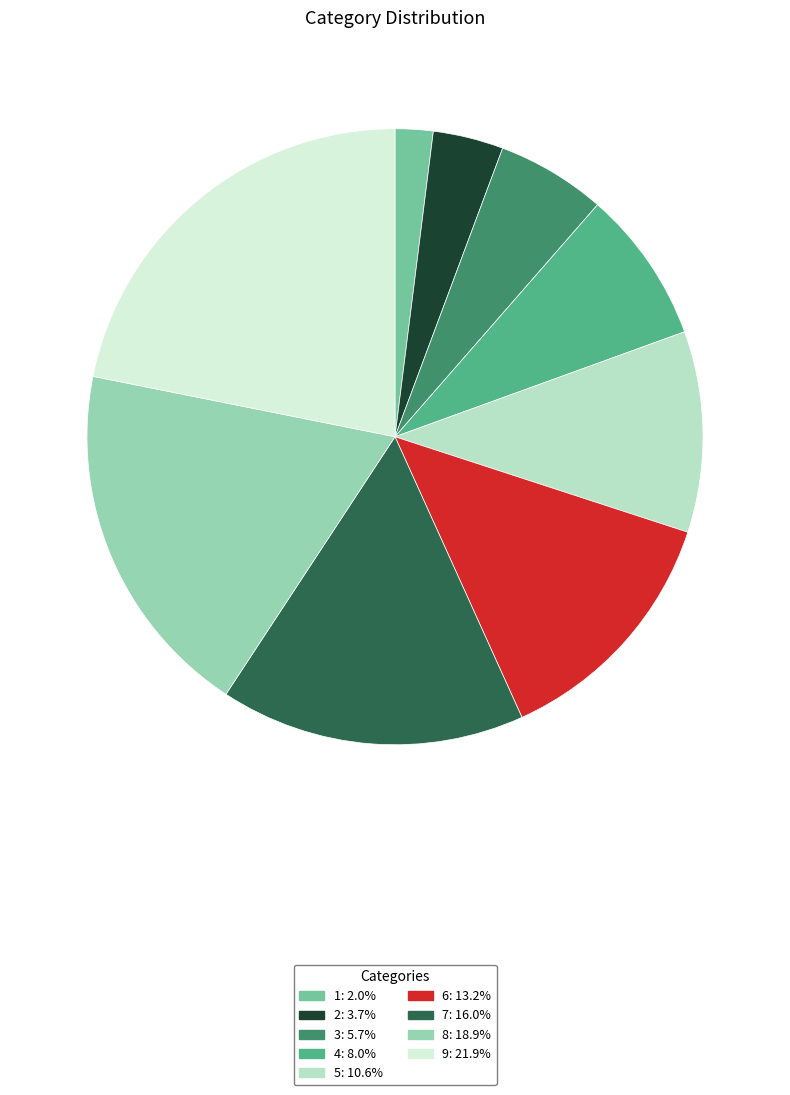

Which slice is the smallest?

1